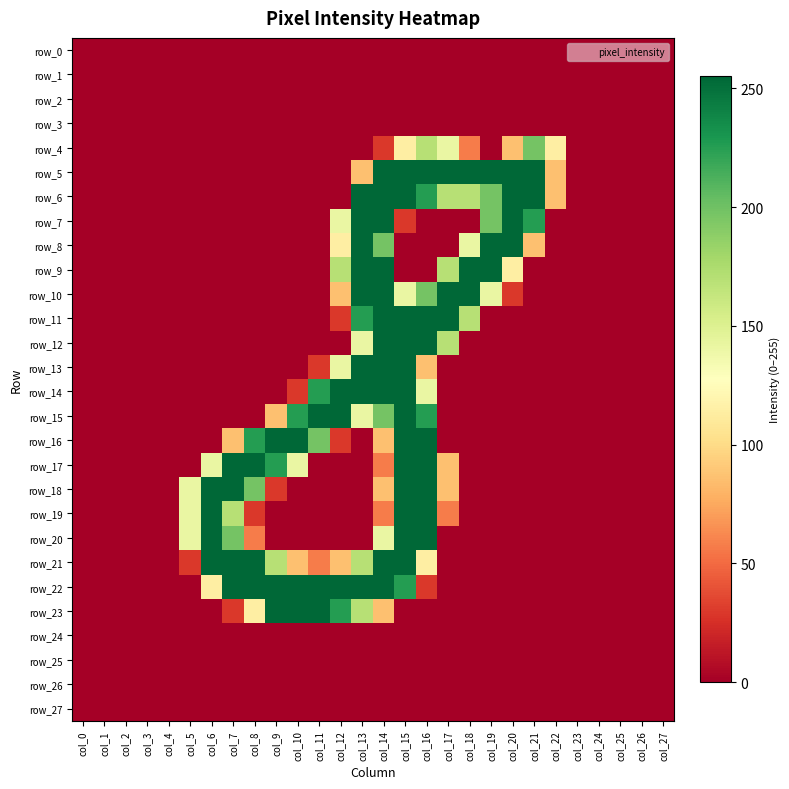

At which category does the chart reach its peak across all series?

col_14